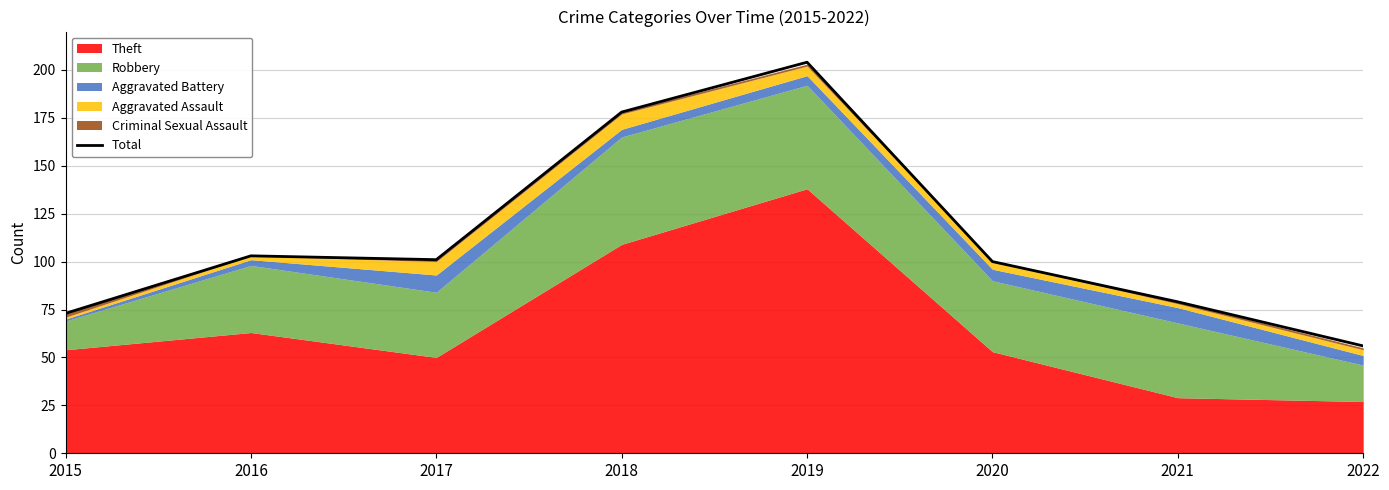

What is the highest value of the Total series?

204